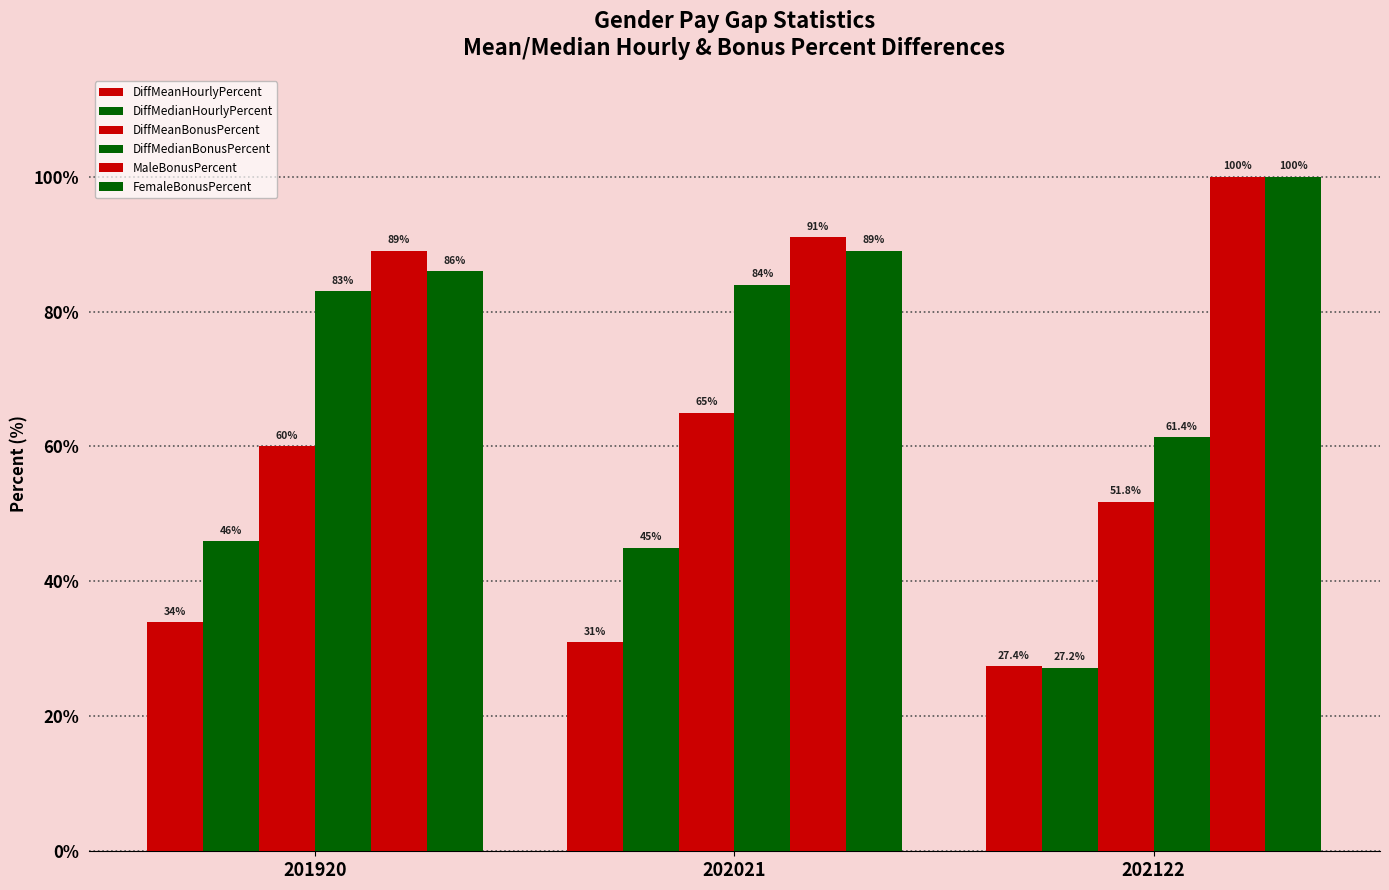

How many data points does each series have?

3